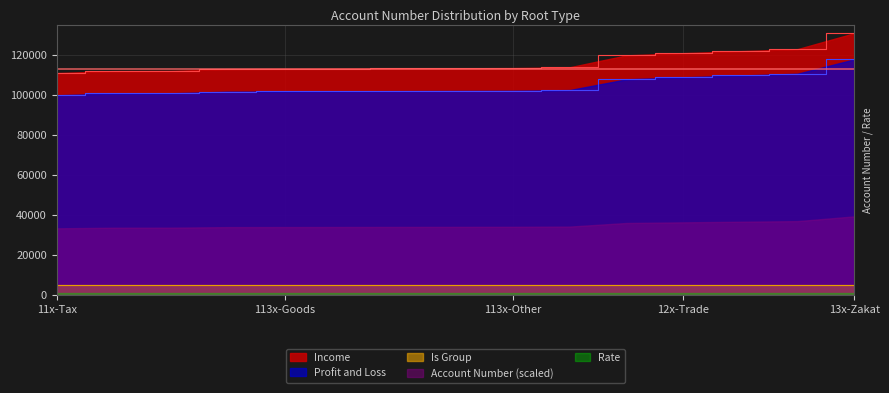

True or false: Income and Profit and Loss cross at least once.

False